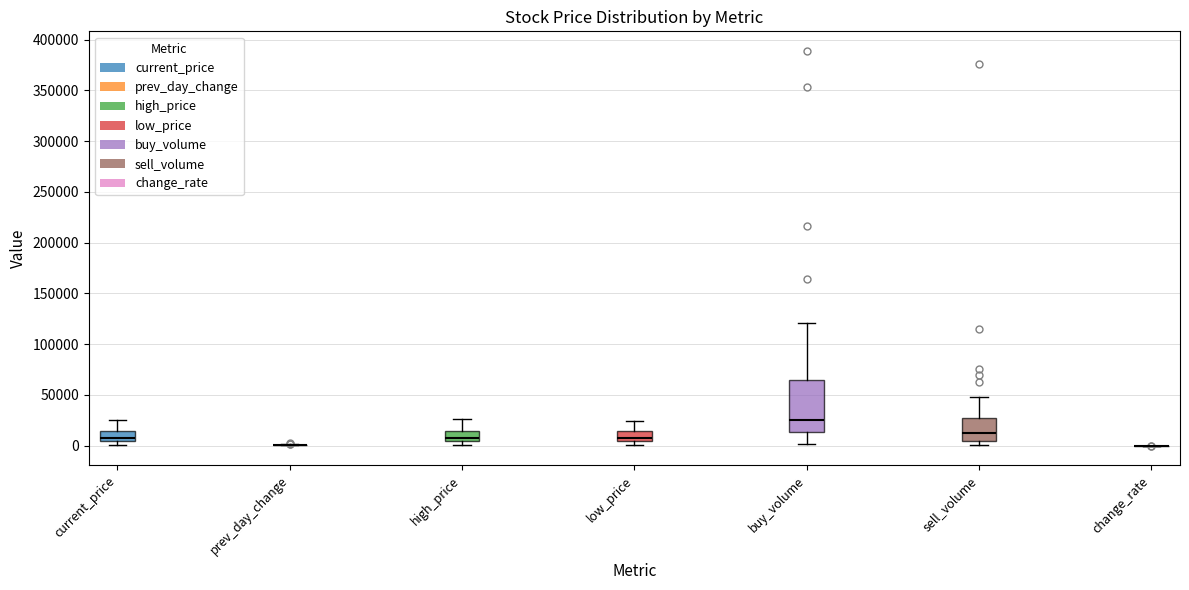

Reading left to right, read every box against the y-axis: the position of its median line, the range the box covers, and the ends of its whiskers. The values are not printed on the chart, so give them approximately, as read against the axis.

current_price: median 5000 (just above the box's lower edge), box 5000 to 15000, whiskers 0 to 25000
prev_day_change: box collapsed to a line at 0, whiskers 0 to 0
high_price: median 10000, box 5000 to 15000, whiskers 0 to 25000
low_price: median 5000 (just above the box's lower edge), box 5000 to 15000, whiskers 0 to 25000
buy_volume: median 25000, box 15000 to 65000, whiskers 0 to 120000
sell_volume: median 15000, box 5000 to 25000, whiskers 0 to 50000
change_rate: box collapsed to a line at 0, whiskers 0 to 0